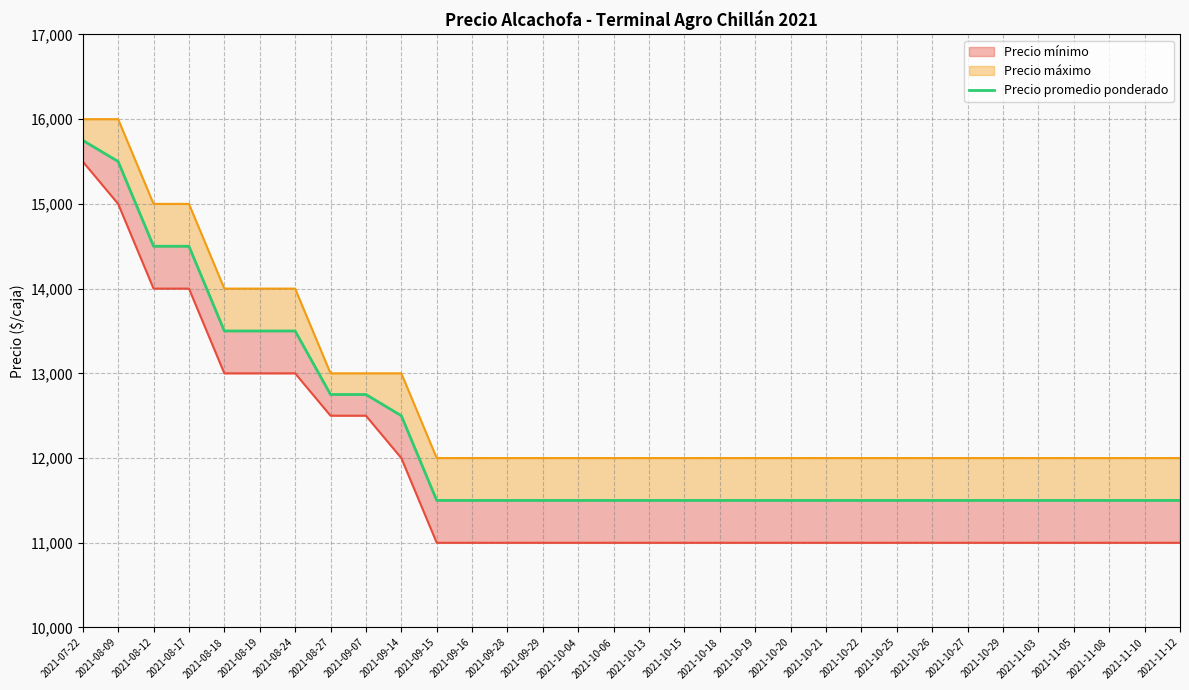

What is the label of the 11th point from the right?

2021-10-21